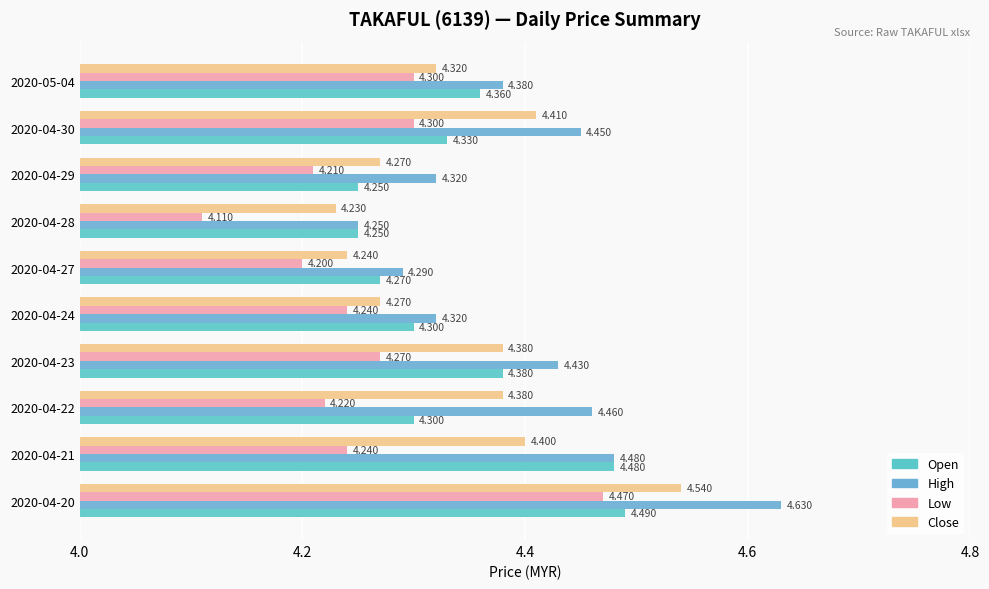

Which series has the largest range (max minus min)?

High